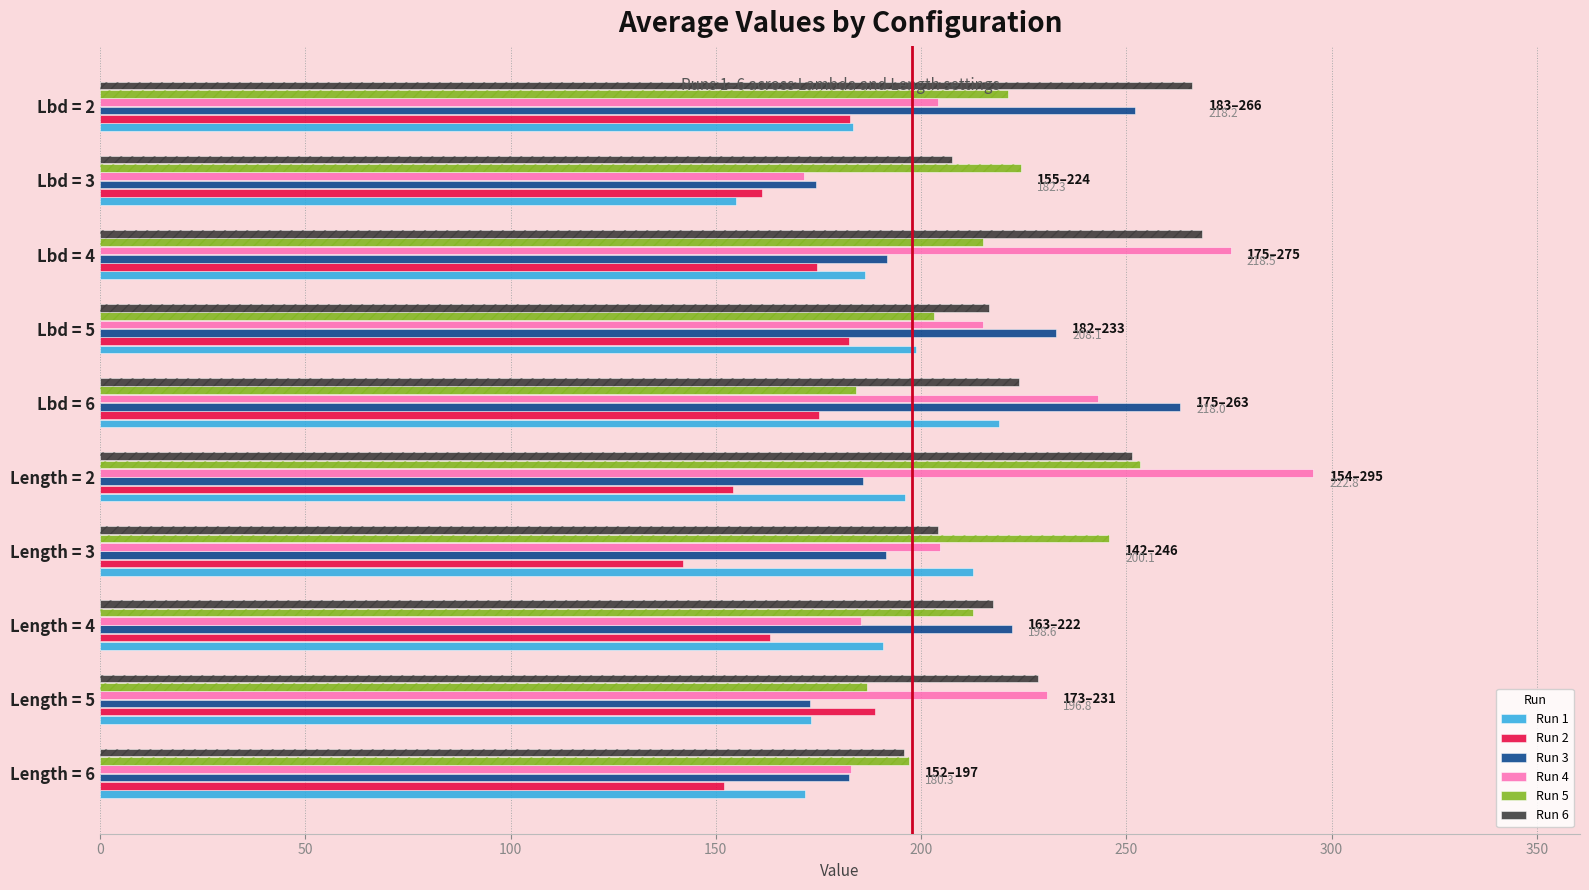

What position from the left is Lbd = 6?

5